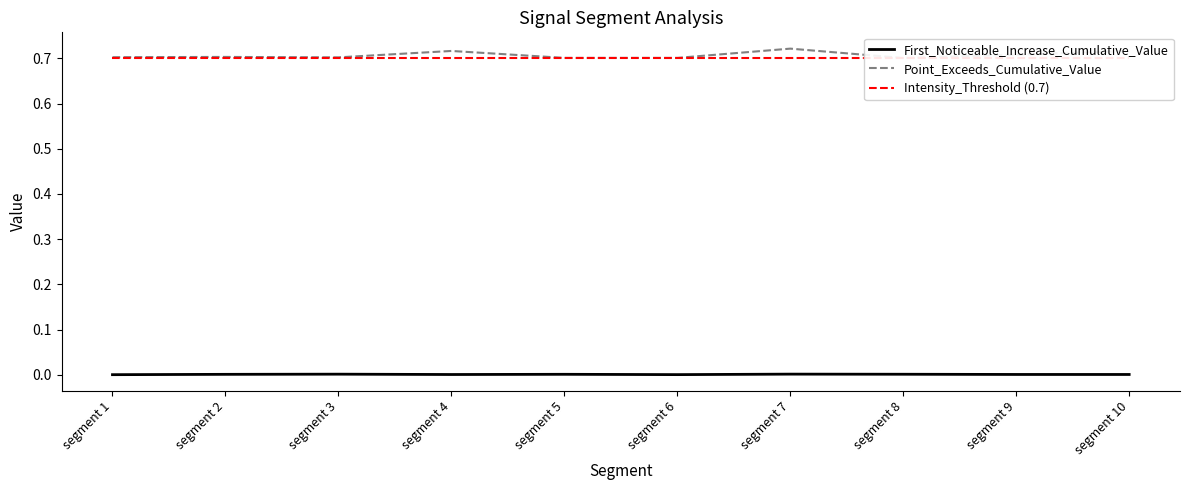

True or false: First_Noticeable_Increase_Cumulative_Value has a value of 0.0 at segment 2.

True